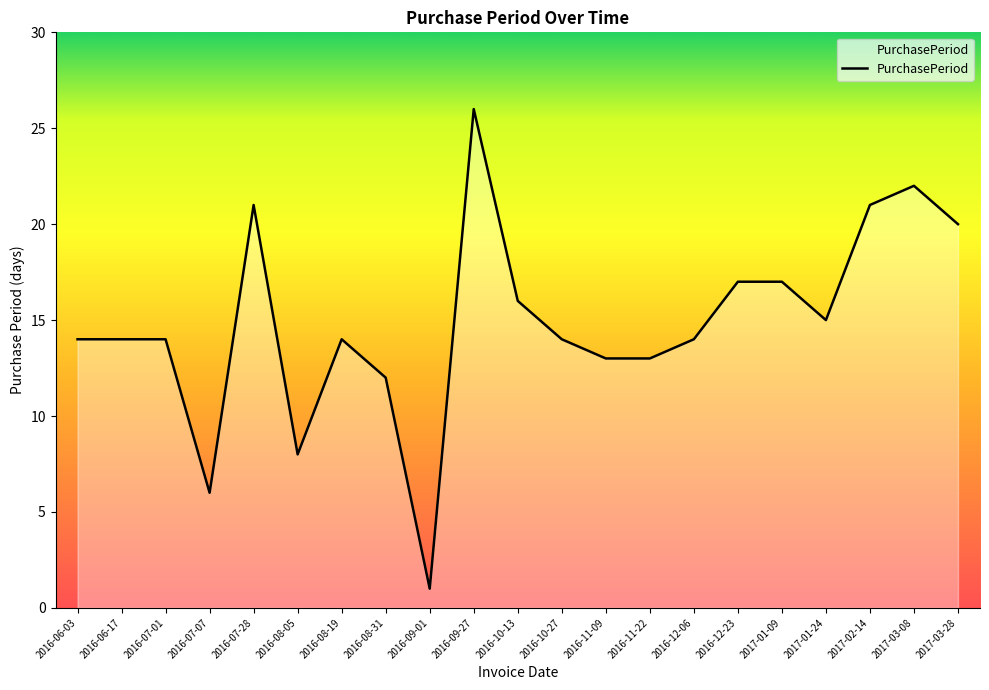

True or false: the data shows 17 at 2016-12-23.

True